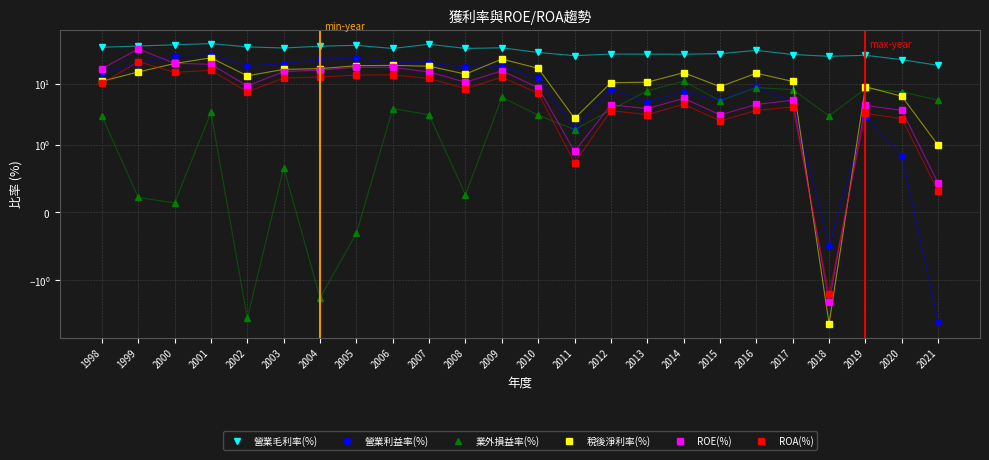

How many interior local valleys does the 業外損益率(%) series have?

7